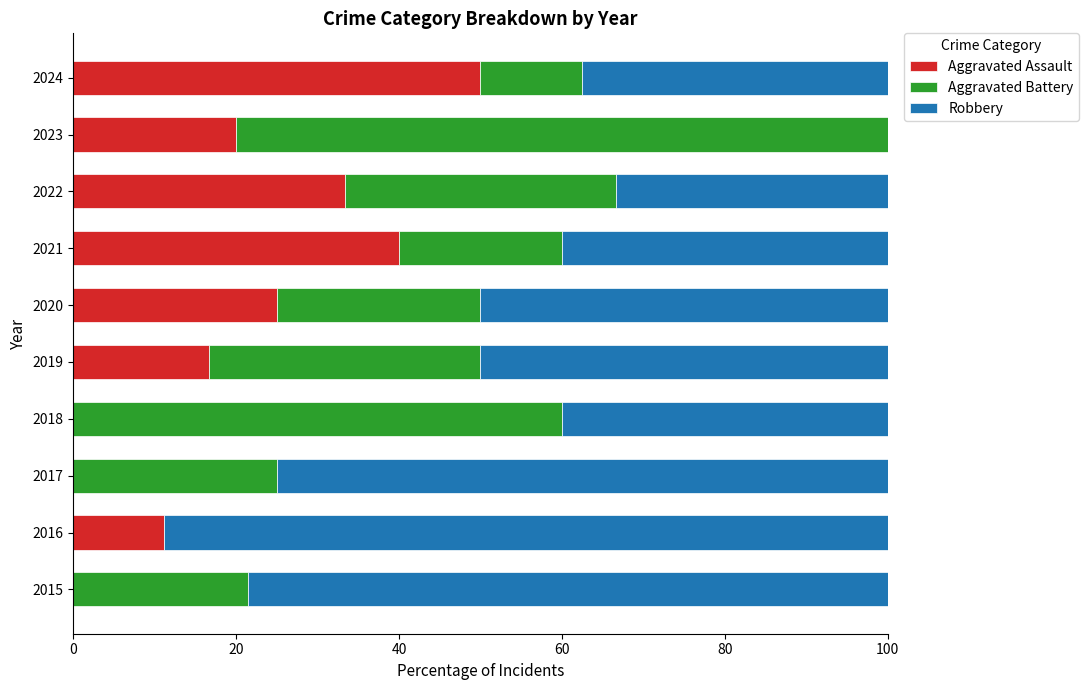

The value of Aggravated Assault at 2019 is 16.7. True or false?

True